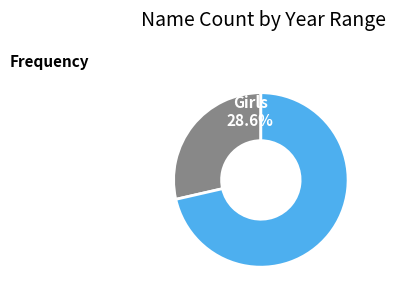

What percentage is the Girls slice, to the nearest percent?

29%